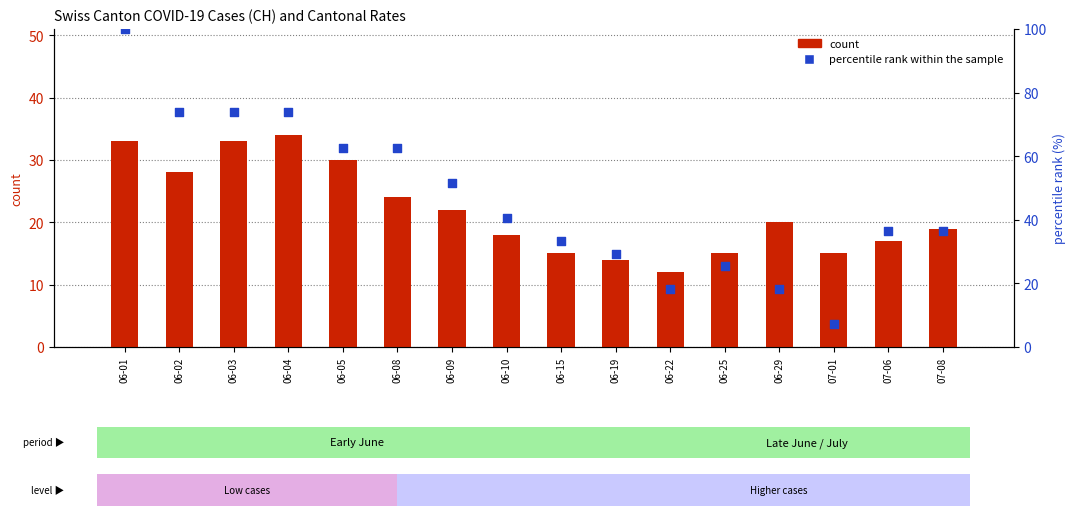

At which category is the sum across all series the highest?

06-01